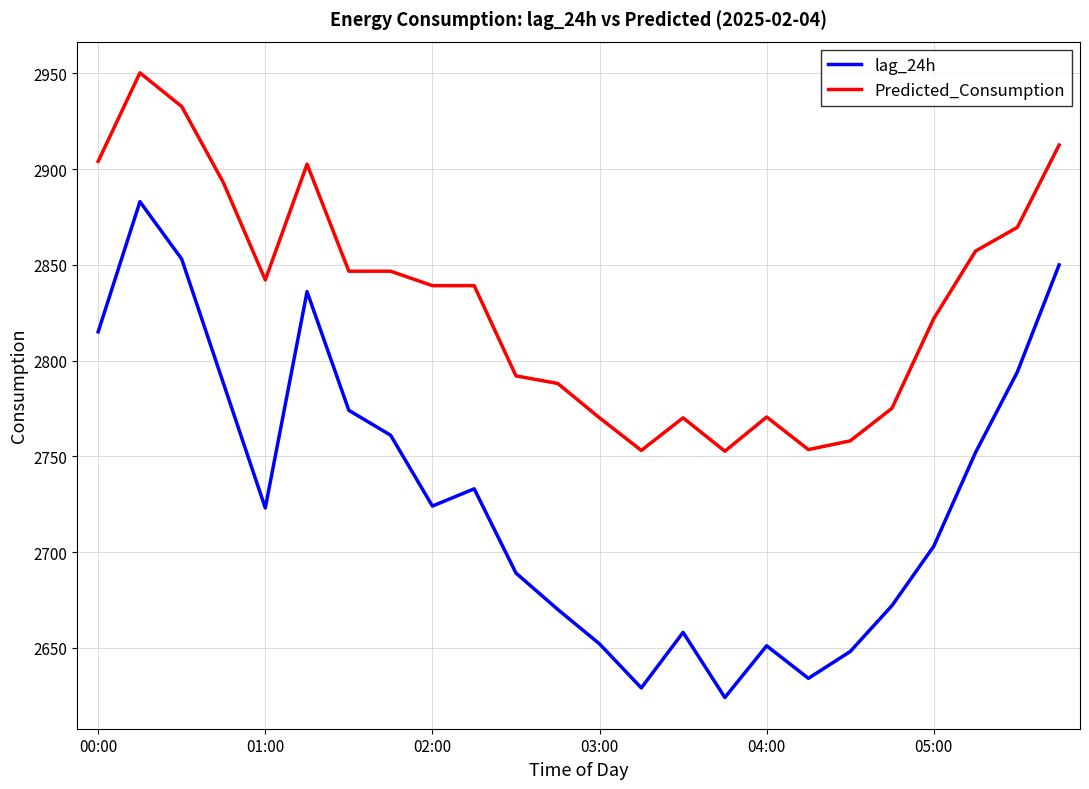

List the series in order of their peak value, highest first.

Predicted_Consumption, lag_24h